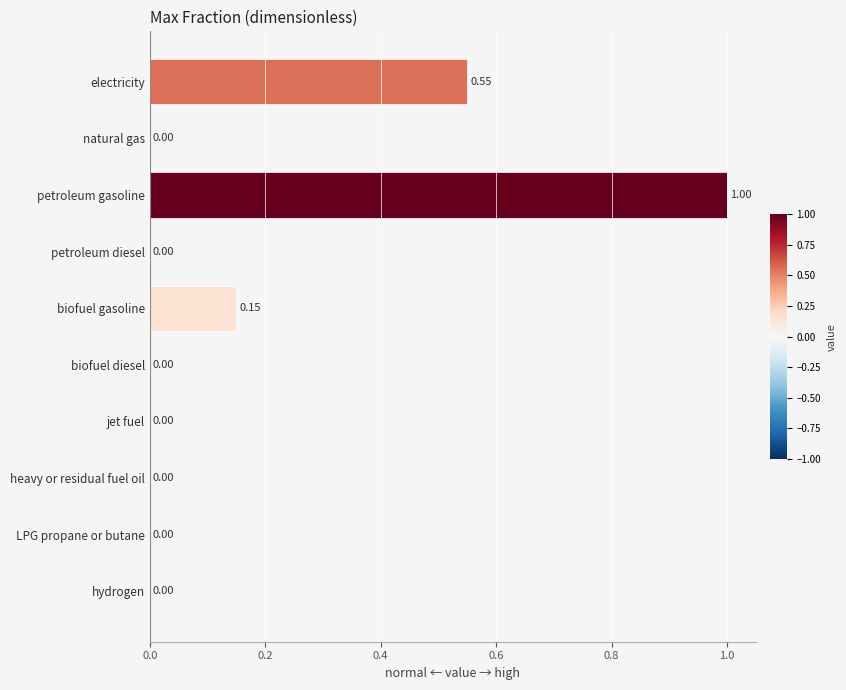

At which category does the chart reach its peak across all series?

petroleum gasoline